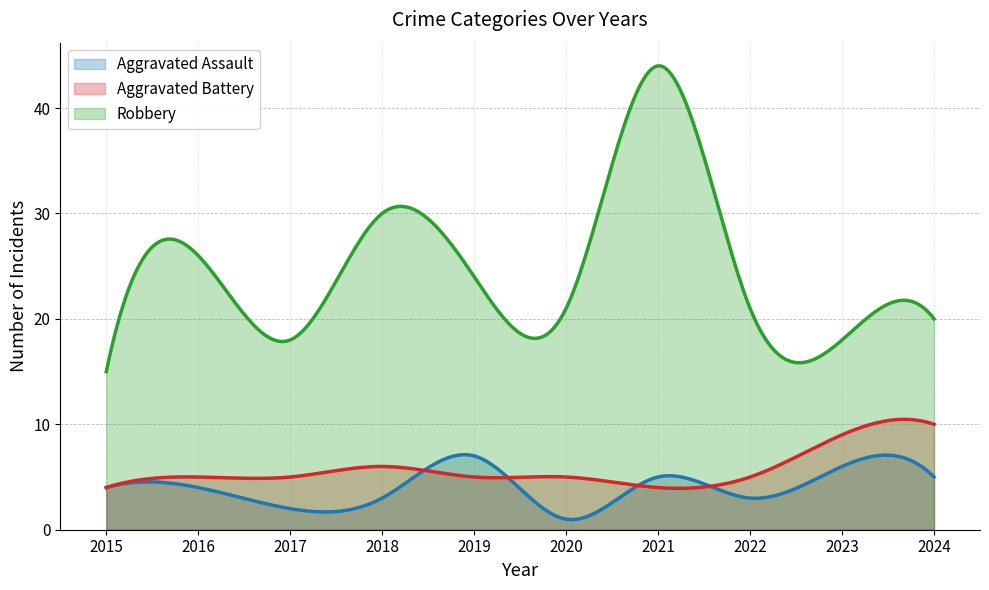

What are all the series names shown in the legend?

Aggravated Assault, Aggravated Battery, Robbery